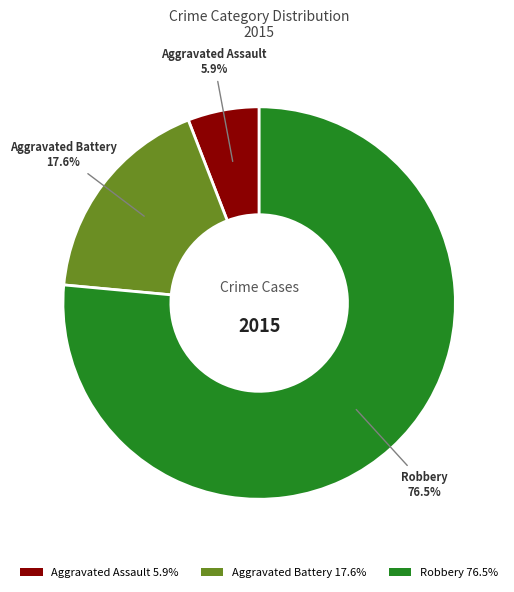

Does Aggravated Battery account for over 50% of the chart?

No